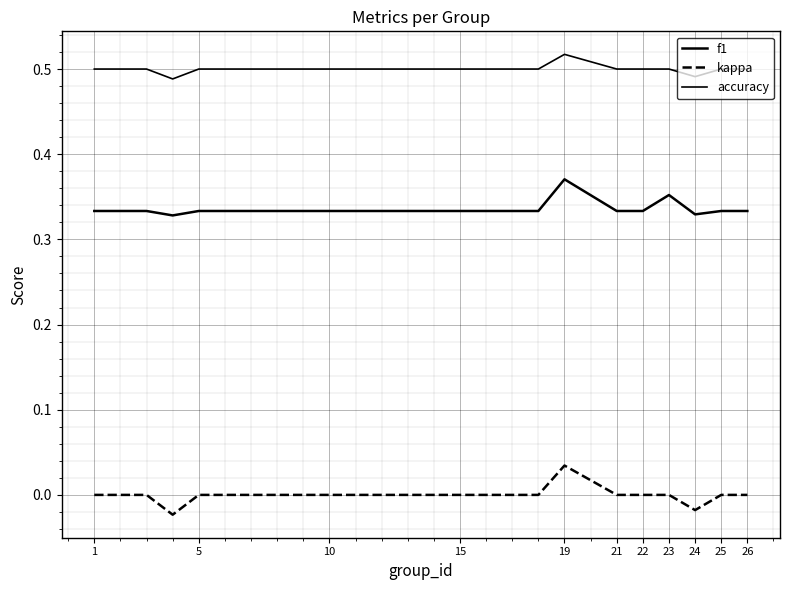

Does the chart display data point markers on the line(s)?

No